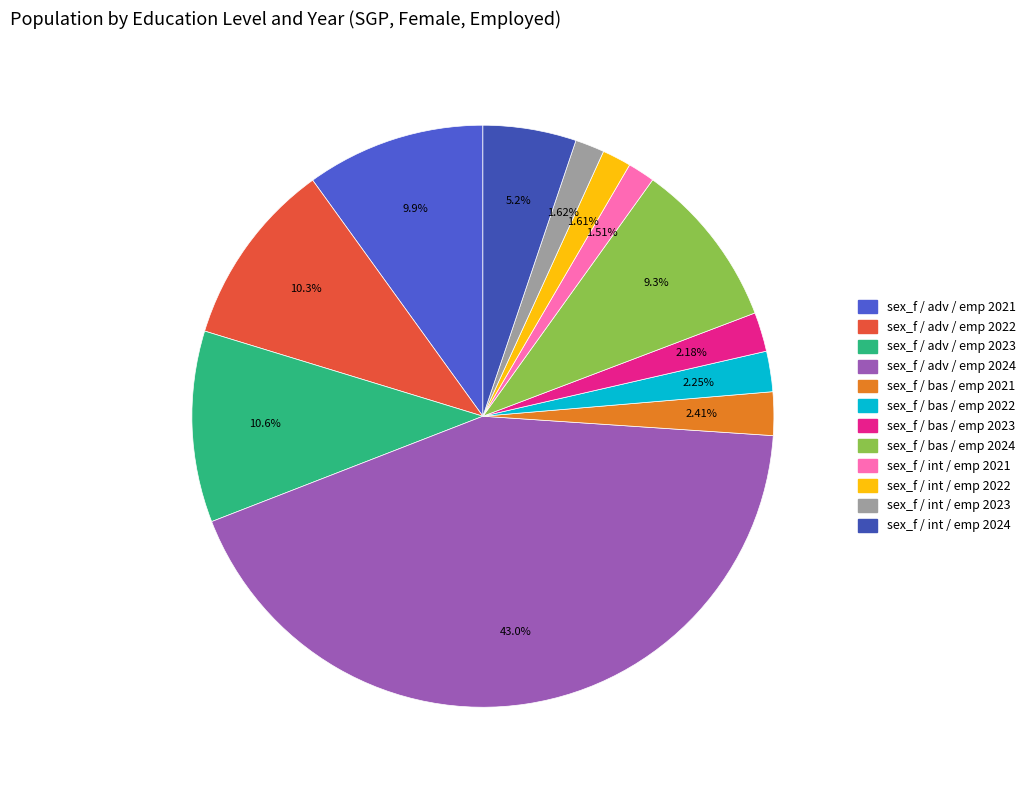

To the nearest percent, what percentage of the pie is sex_f / adv / emp 2022?

10%